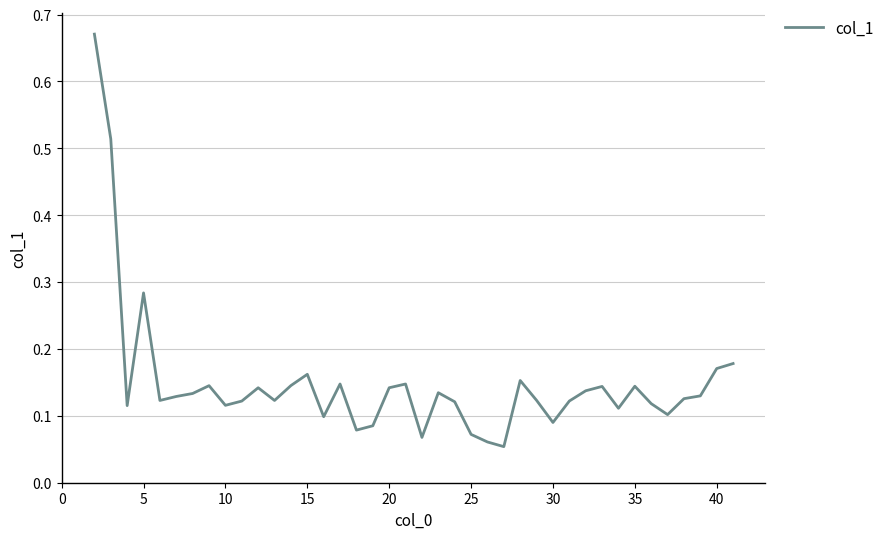

What is the difference between the maximum and minimum values?

0.6